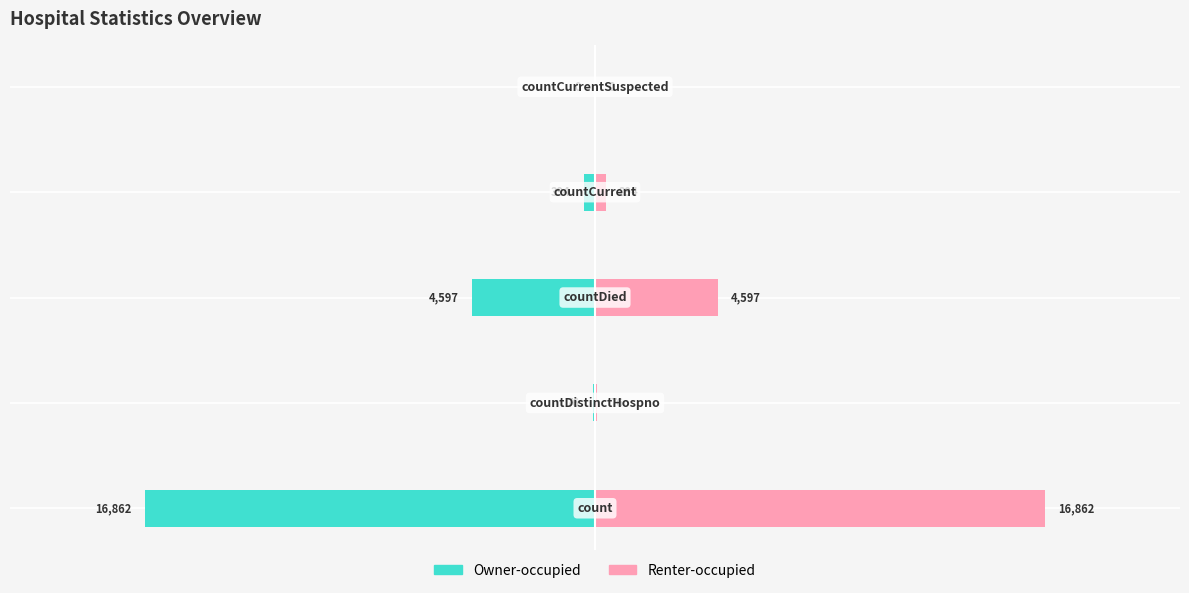

Does the chart contain any negative values?

Yes